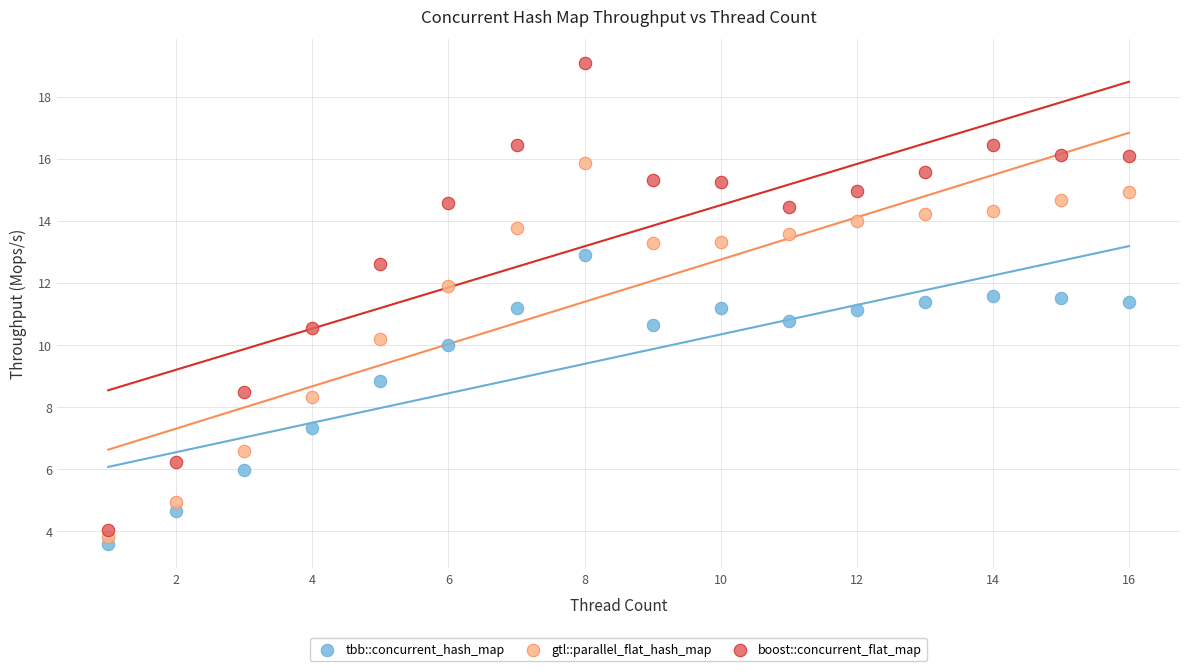

Which series contains the highest Y value?

boost::concurrent_flat_map